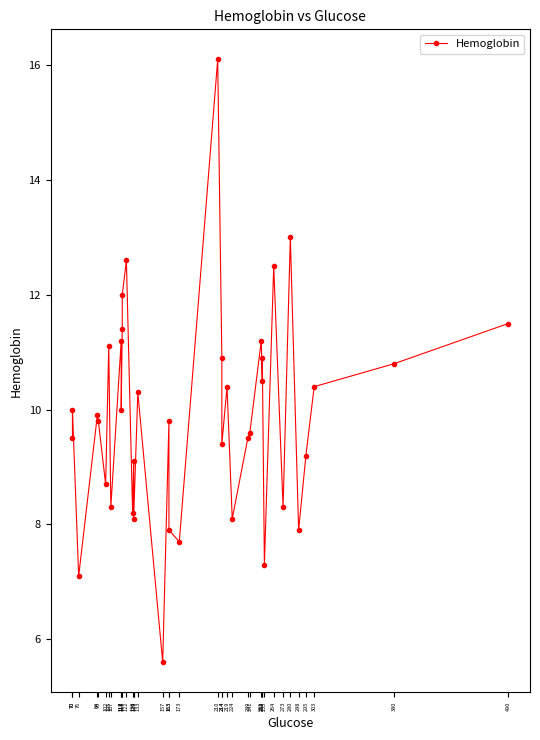

Which category has the lowest value across all series?

157